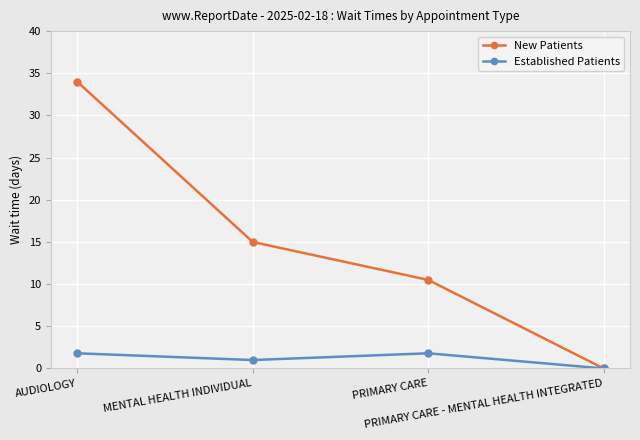

At which category is the sum across all series the highest?

AUDIOLOGY